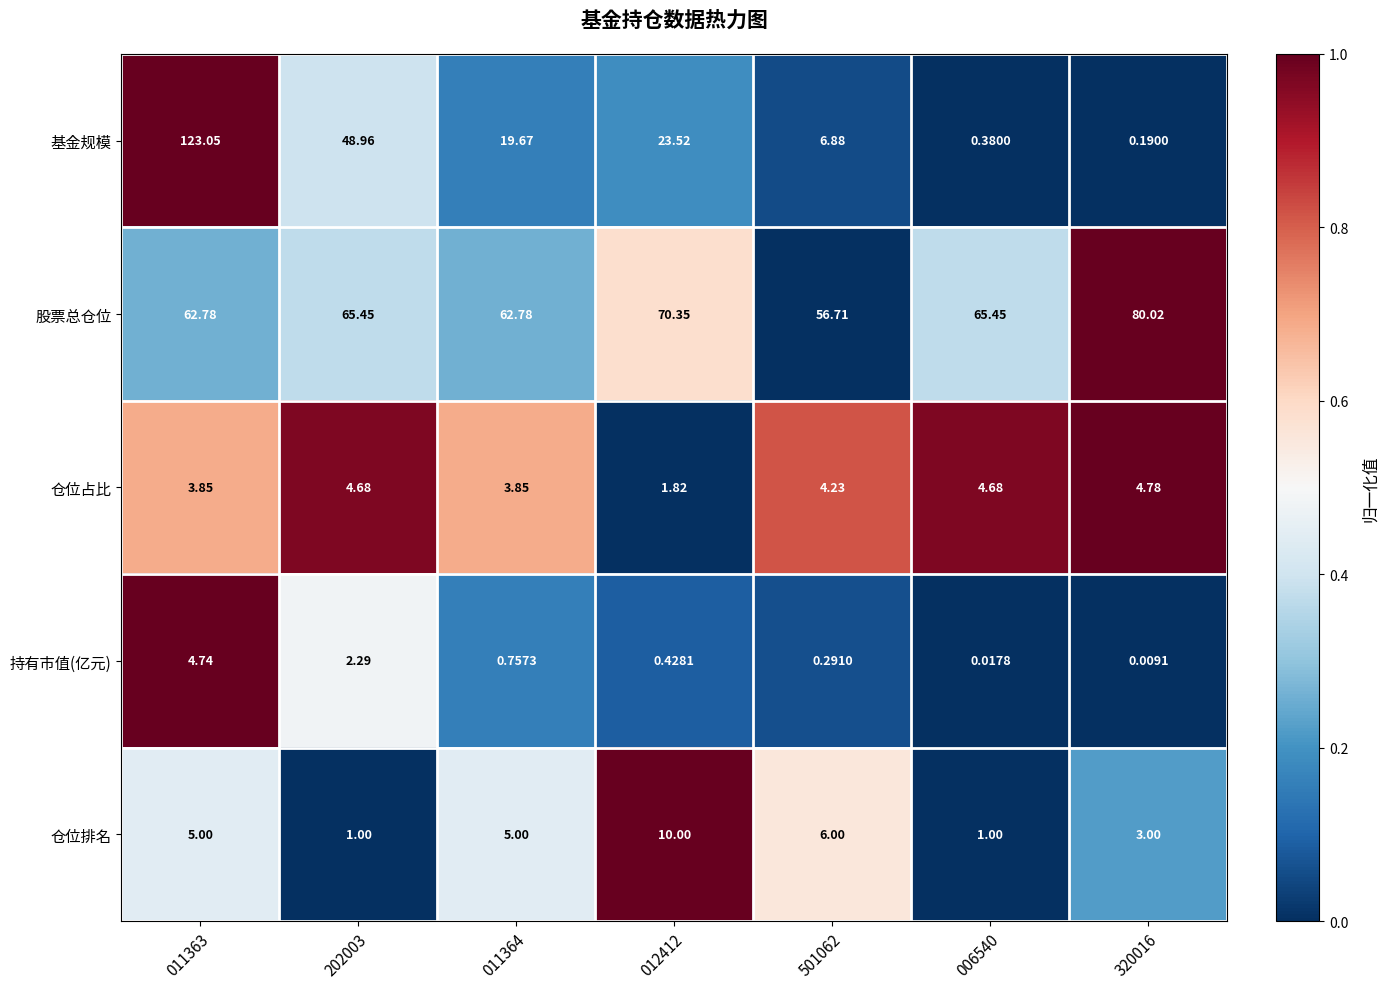

Which series has the largest range (max minus min)?

基金规模